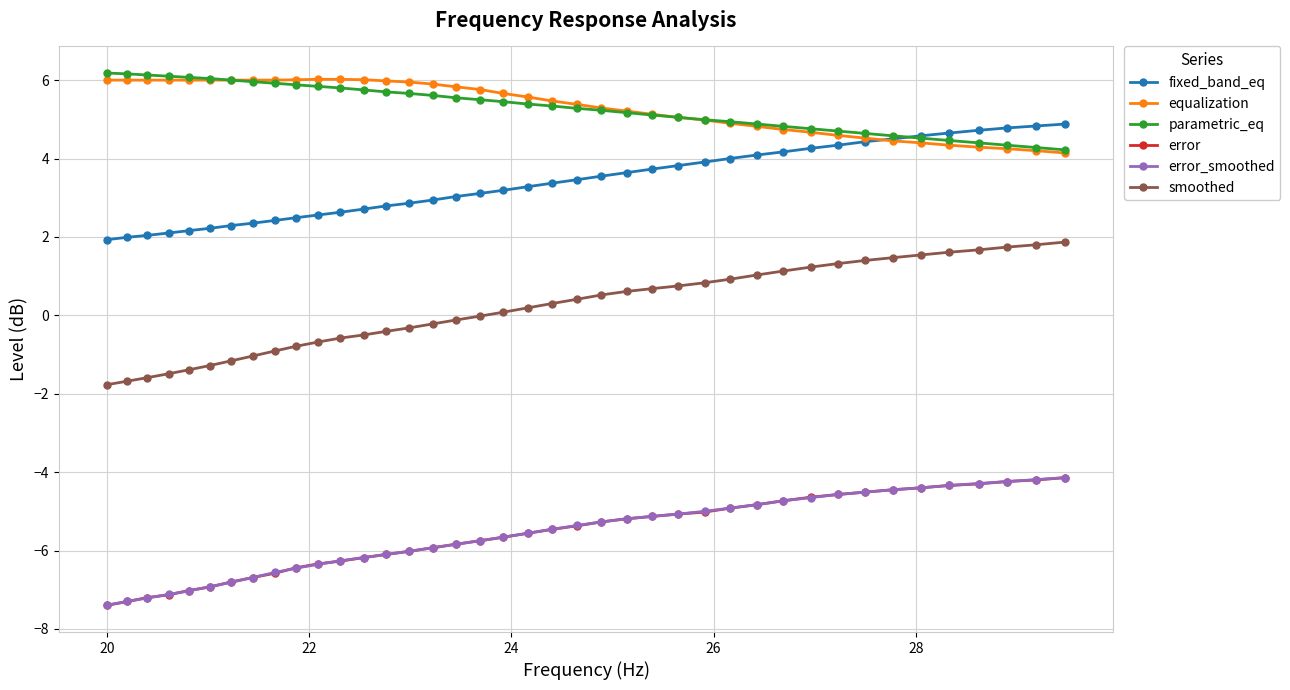

Which series has the widest spread of values?

smoothed